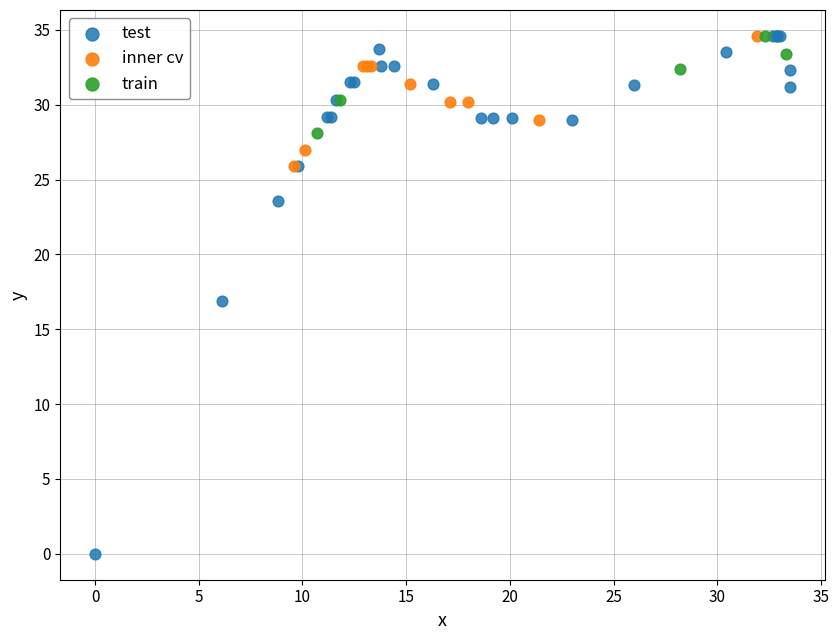

Which series has the widest spread of Y values?

test